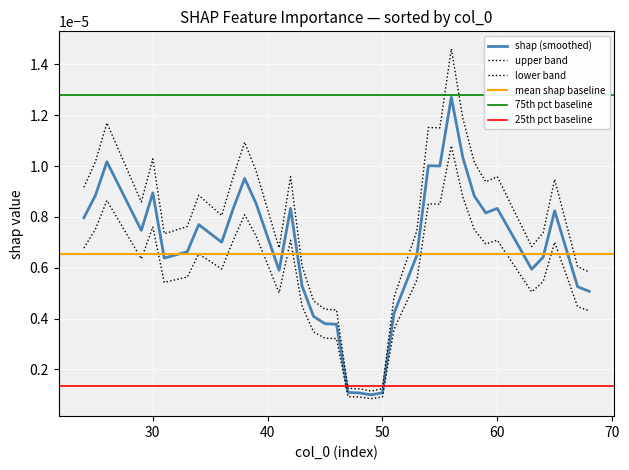

True or false: the data shows 0.0 at hpp.

False